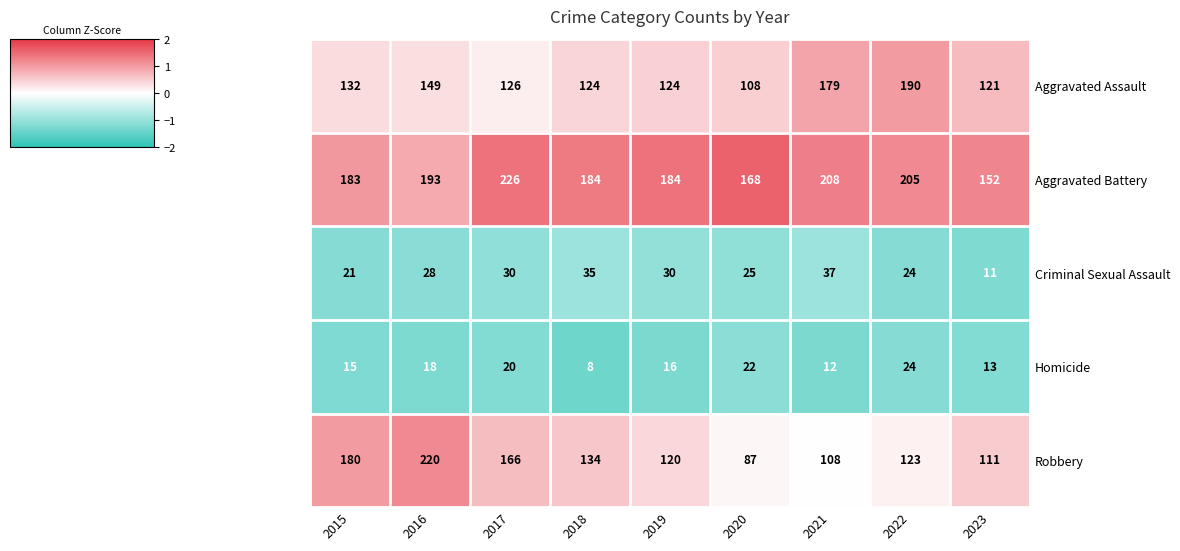

What is the minimum value shown in the chart?

8